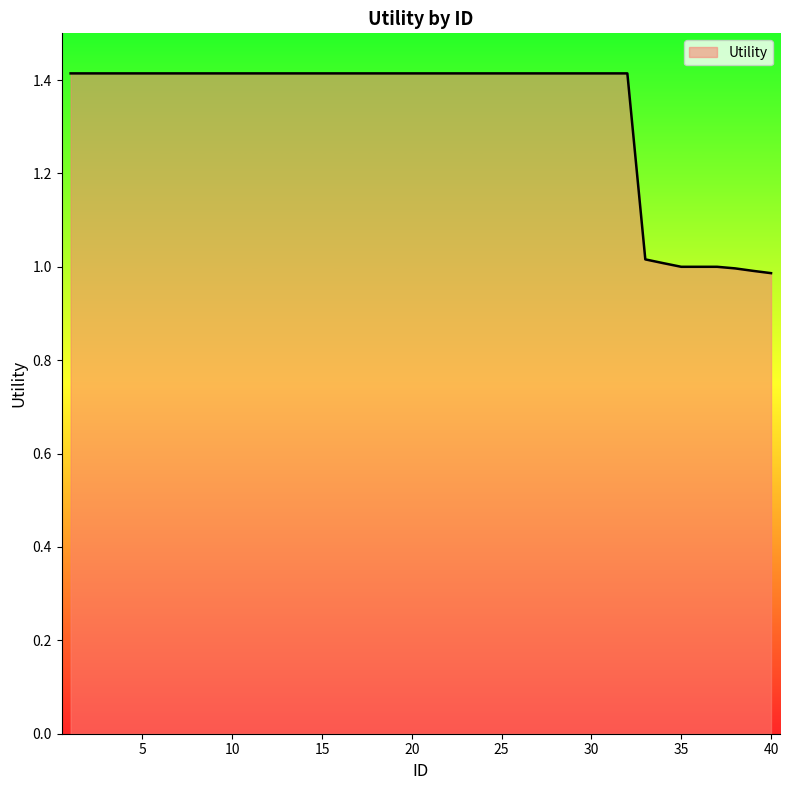

What is the greatest value displayed?

1.4